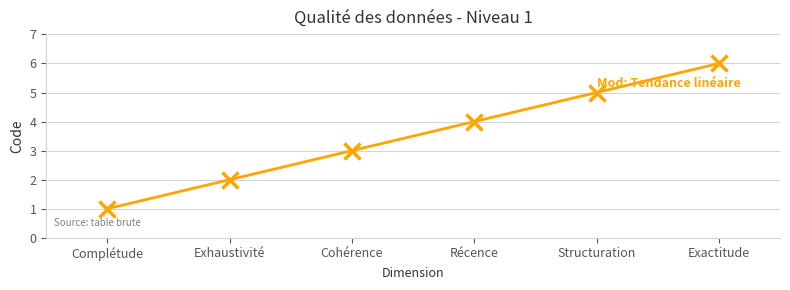

What is the ratio of the value at Récence to the value at Exactitude?

0.7